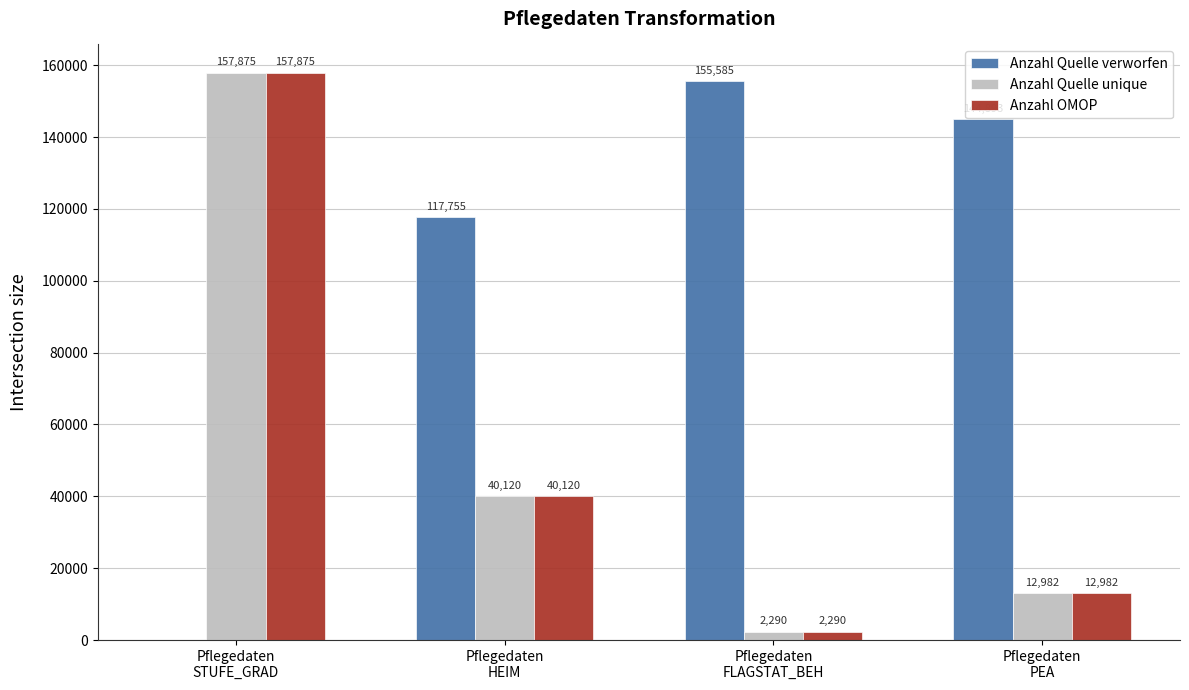

What is the maximum value shown in the chart?

157875